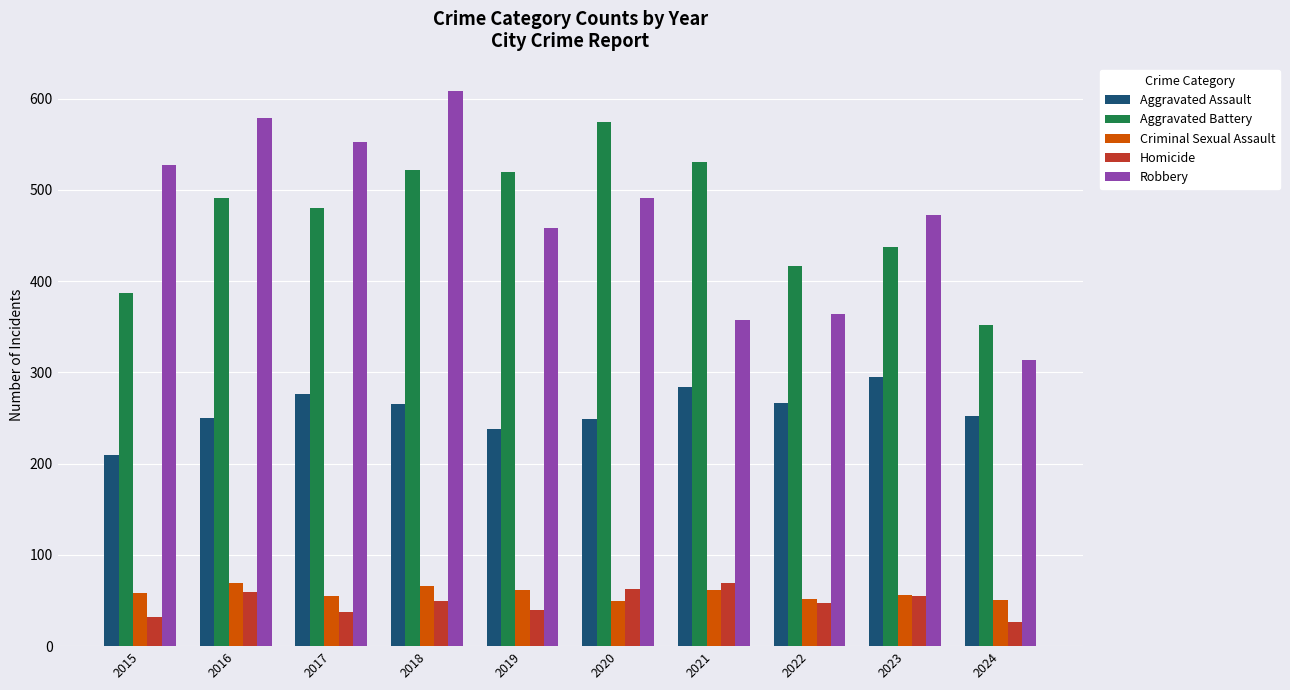

The Robbery series shows 357 at 2021. True or false?

True